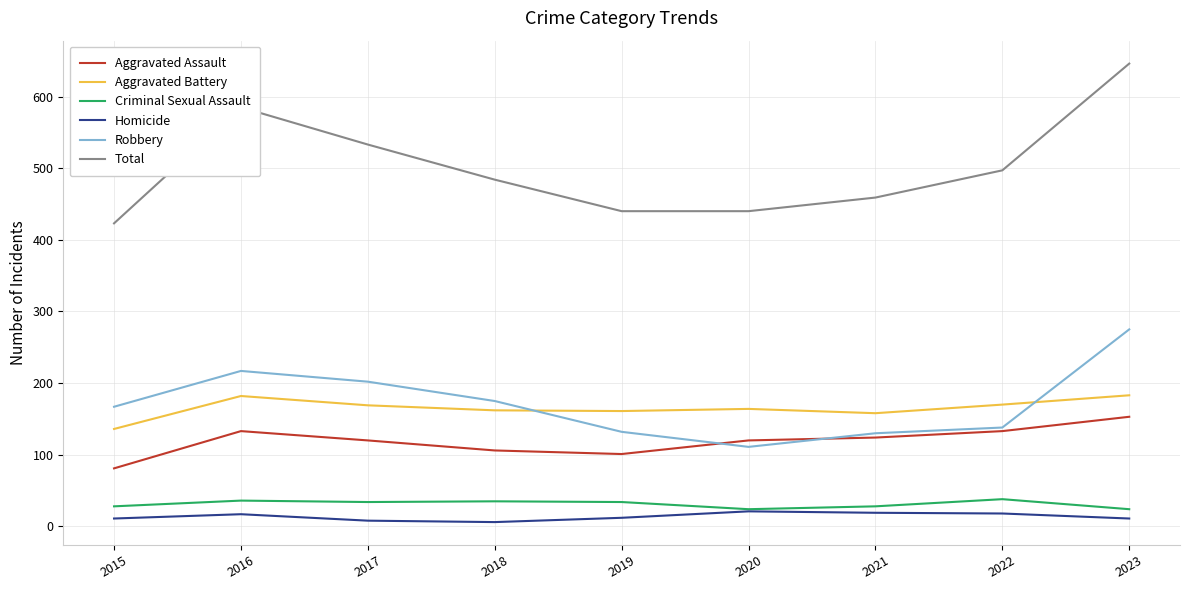

The Aggravated Assault series shows 124 at 2021. True or false?

True